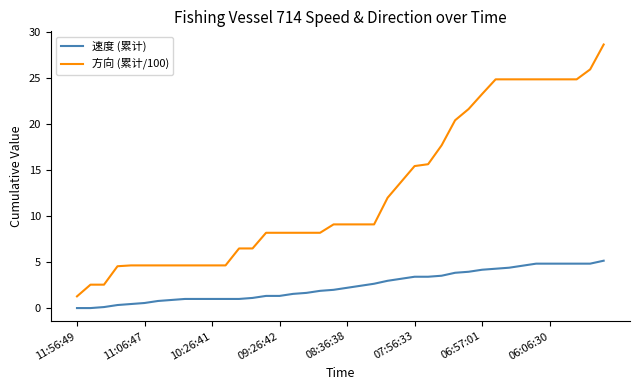

True or false: 方向 (累计/100) and 速度 (累计) cross at least once.

False